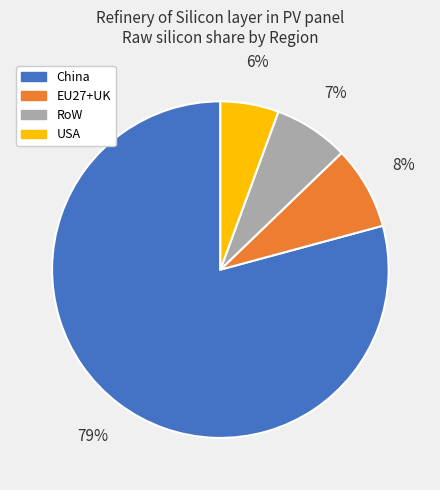

To the nearest percent, what portion does EU27+UK represent?

8%